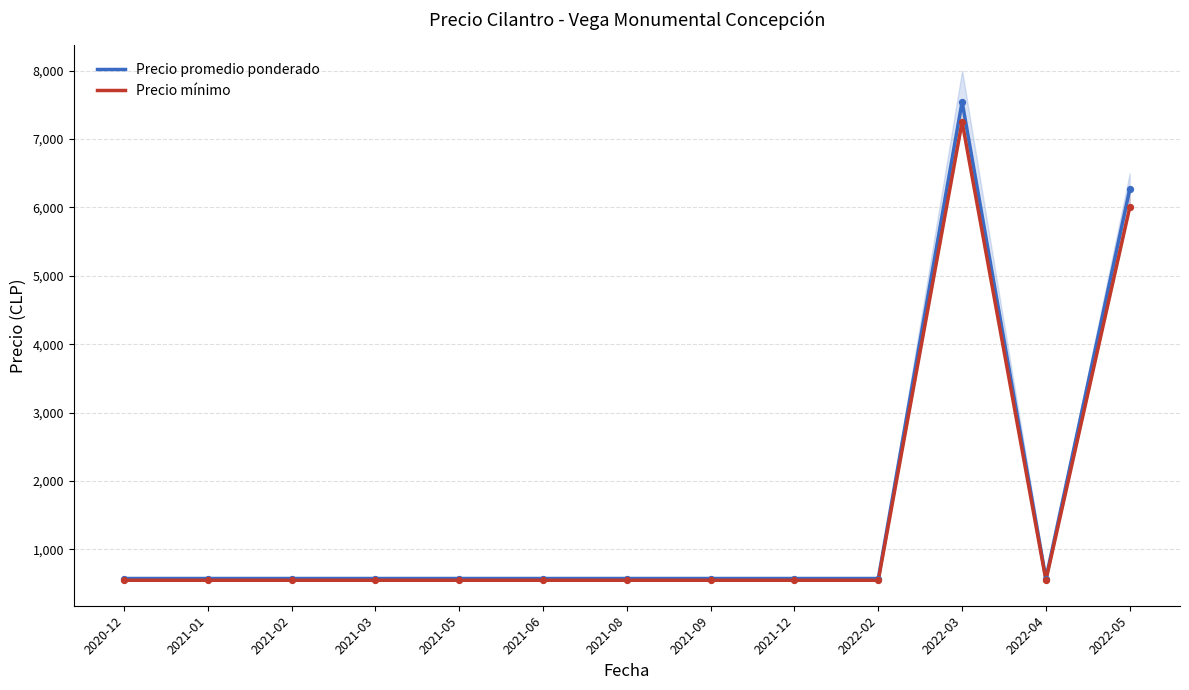

Which series has the largest total across all categories?

Precio promedio ponderado